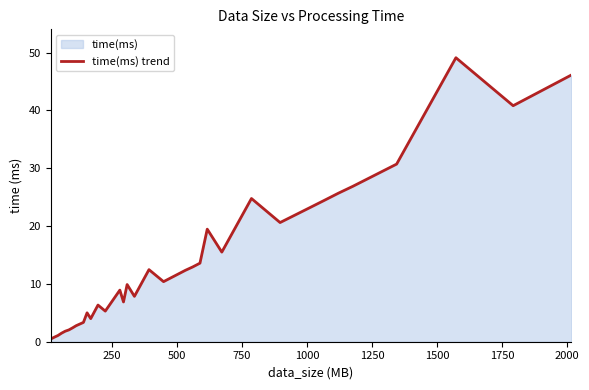

How many values are below 10?

17